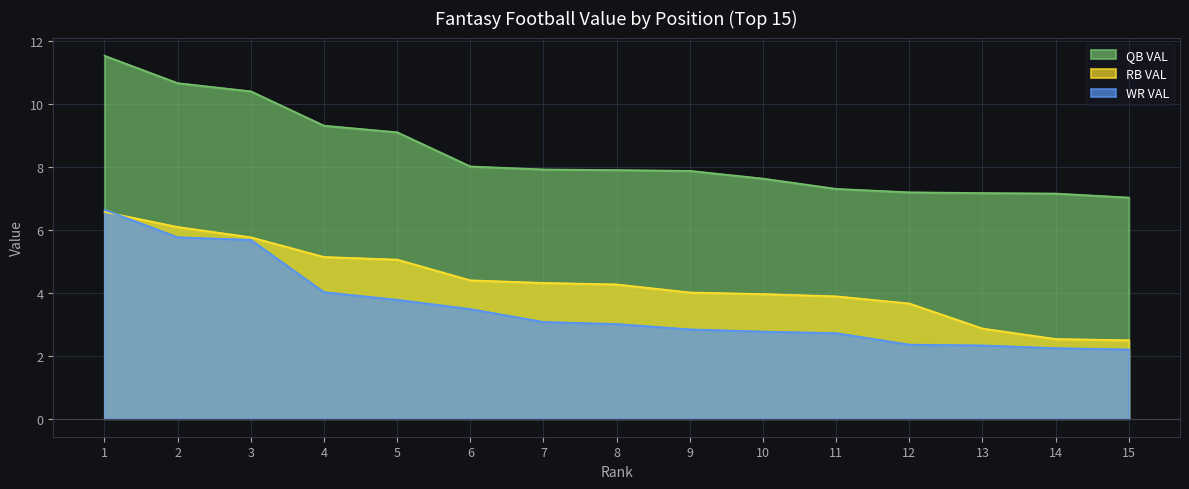

True or false: RB VAL has more than 2 interior local peaks.

False